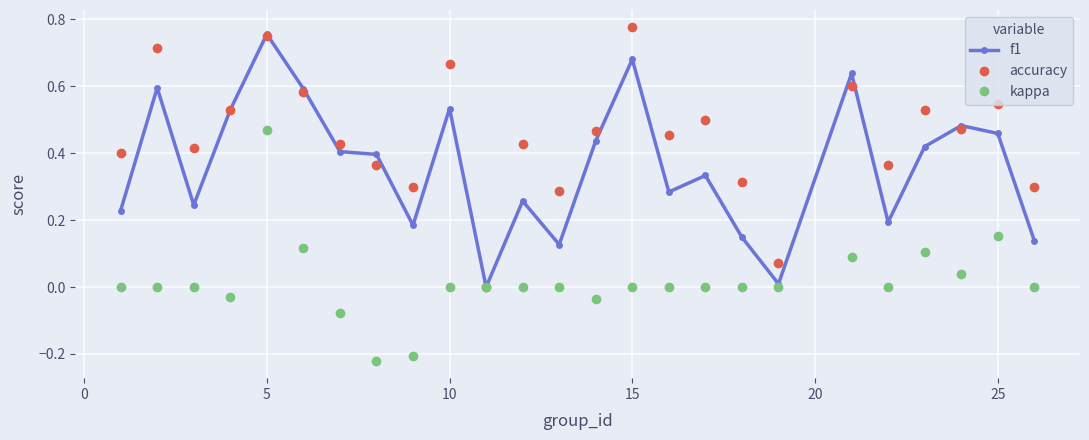

What are all the series names shown in the legend?

f1, accuracy, kappa